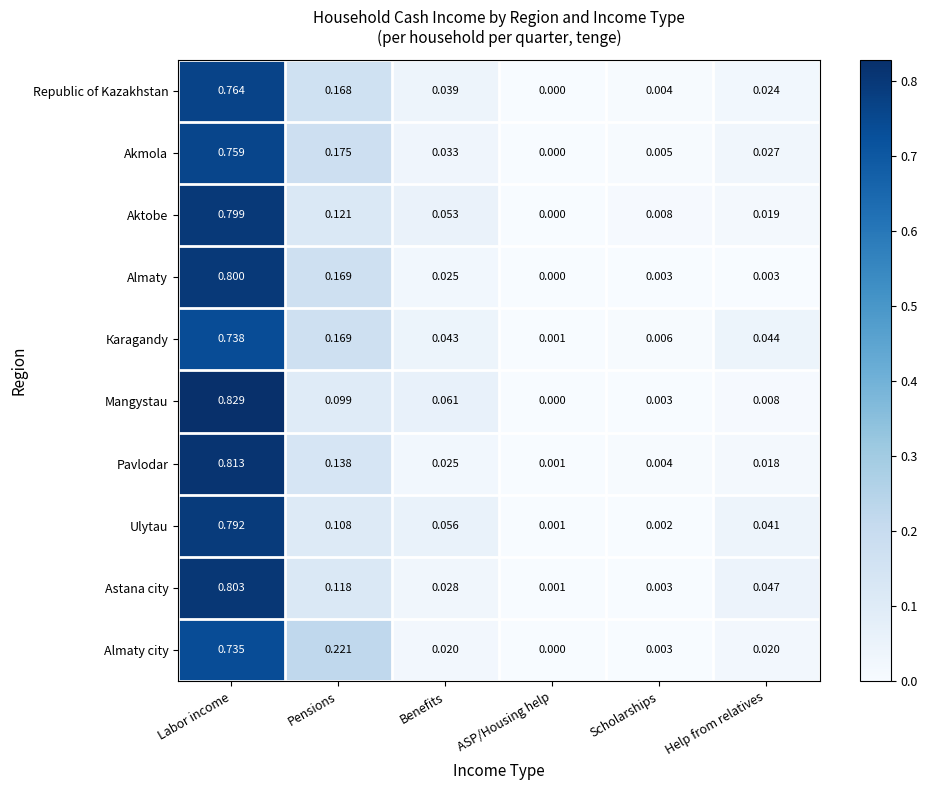

Where is Мangystau nearest to the value 0?

ASP/Housing help